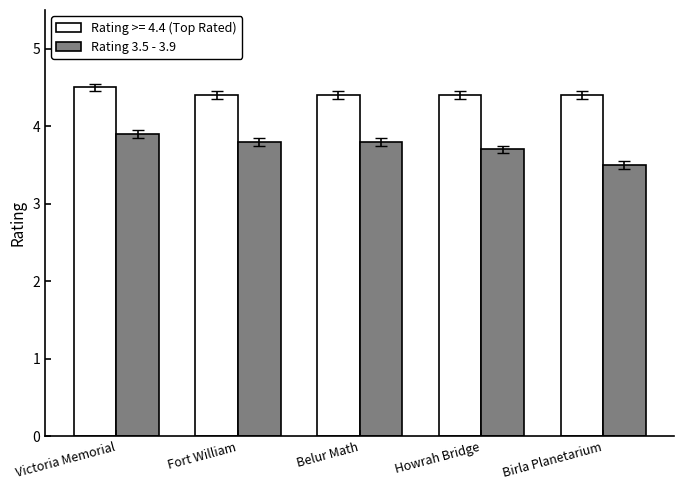

What is the label of the 3rd bar from the left?

Belur Math